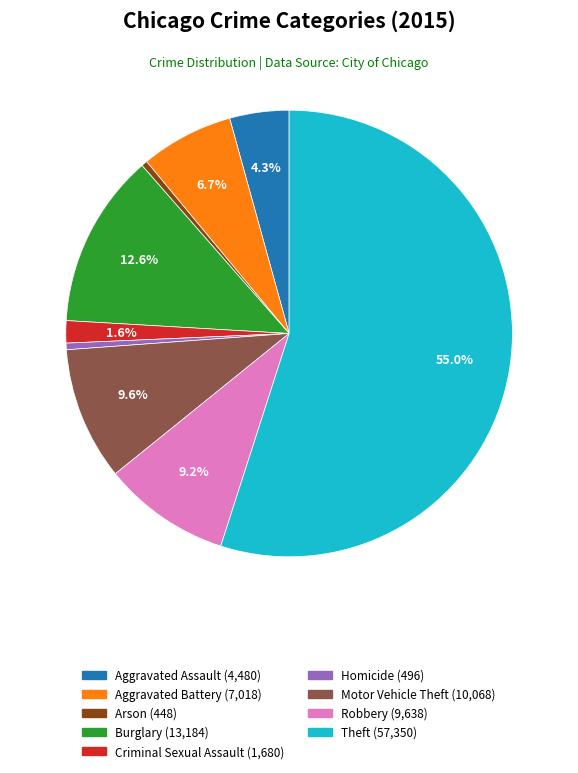

Which slice represents more than half of the pie?

Theft